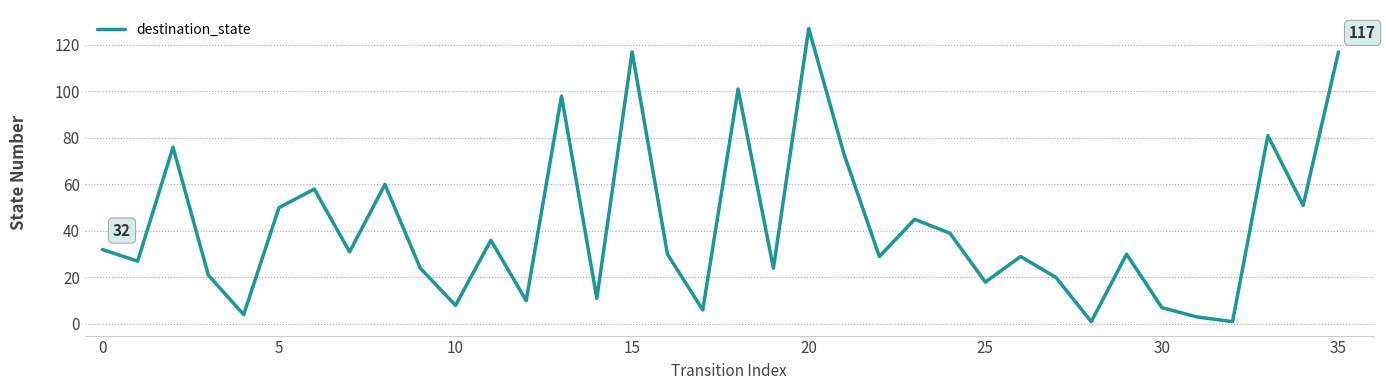

What is the difference between the maximum and minimum values?

126